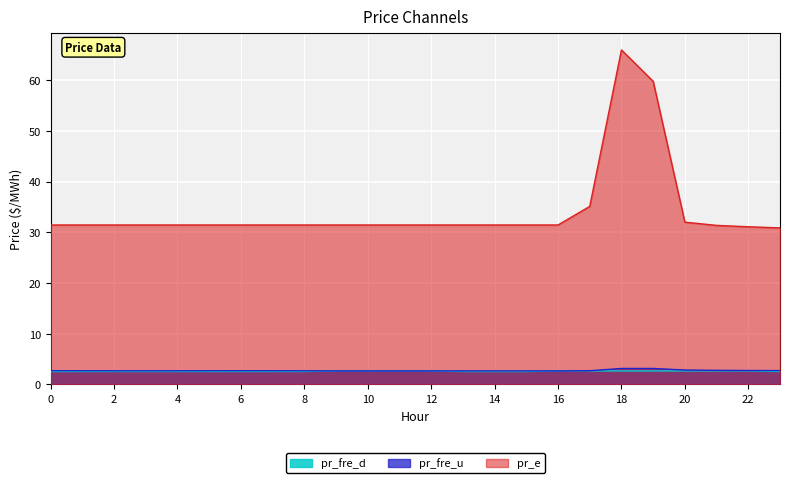

What is the sum of all pr_fre_u values?

65.7